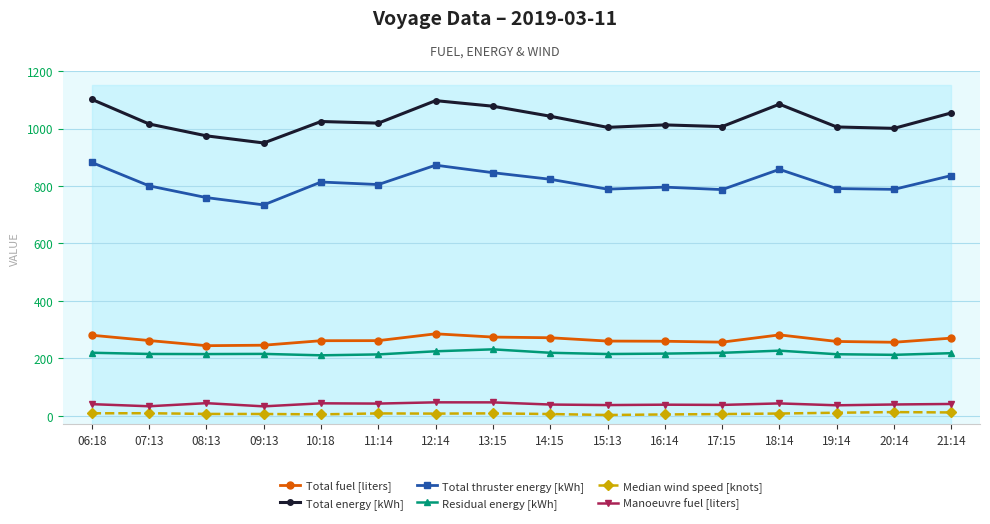

How many values in the Total fuel [liters] series are below 261?

7